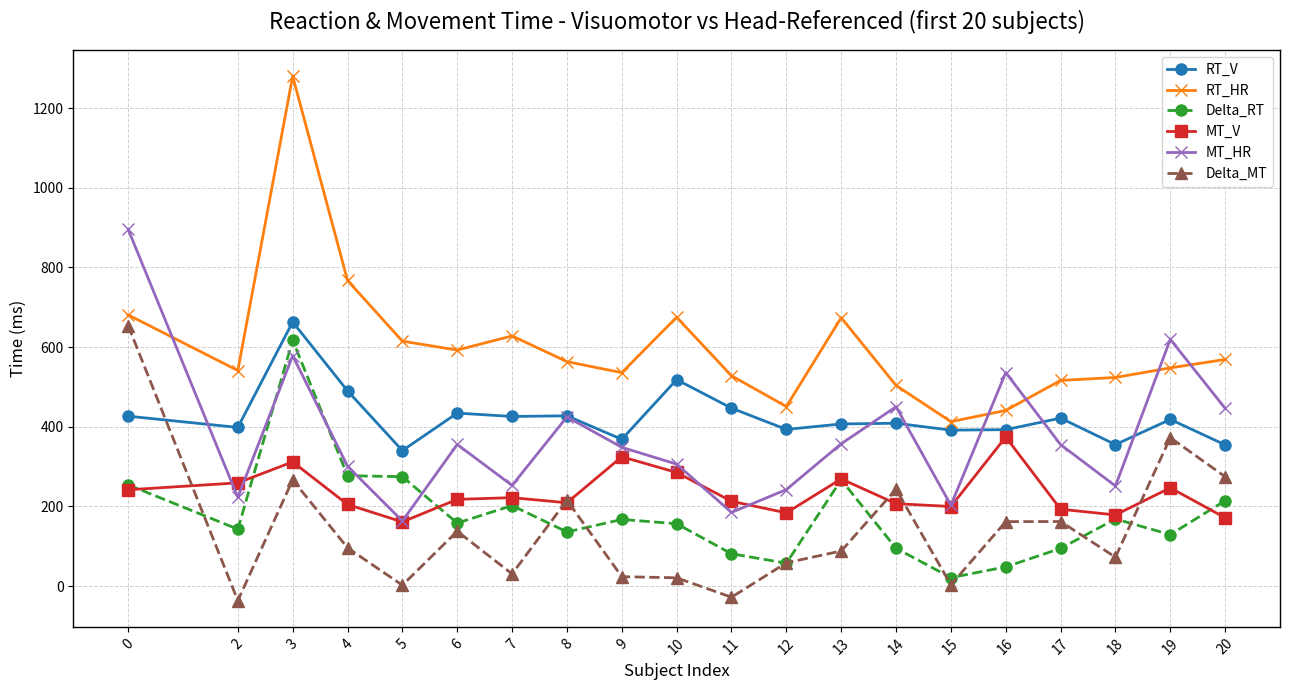

What is the value of the MT_V point at the 4th from the left?

204.9